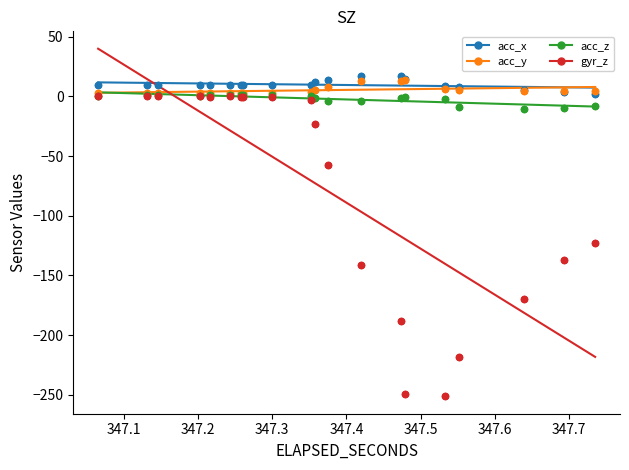

Which series has the widest spread of Y values?

gyr_z